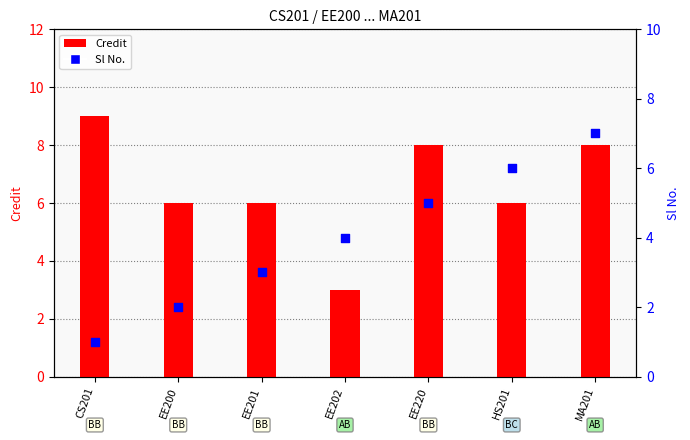

Which series has the largest Y range (max minus min)?

Credit